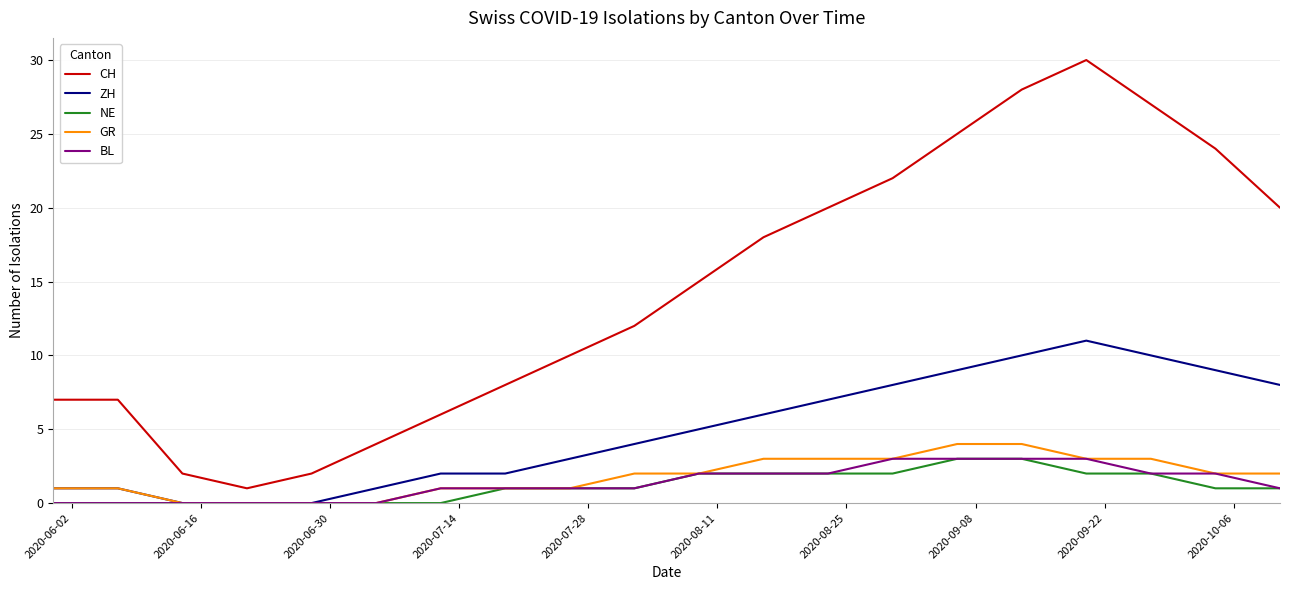

True or false: GR and CH intersect in this chart.

False